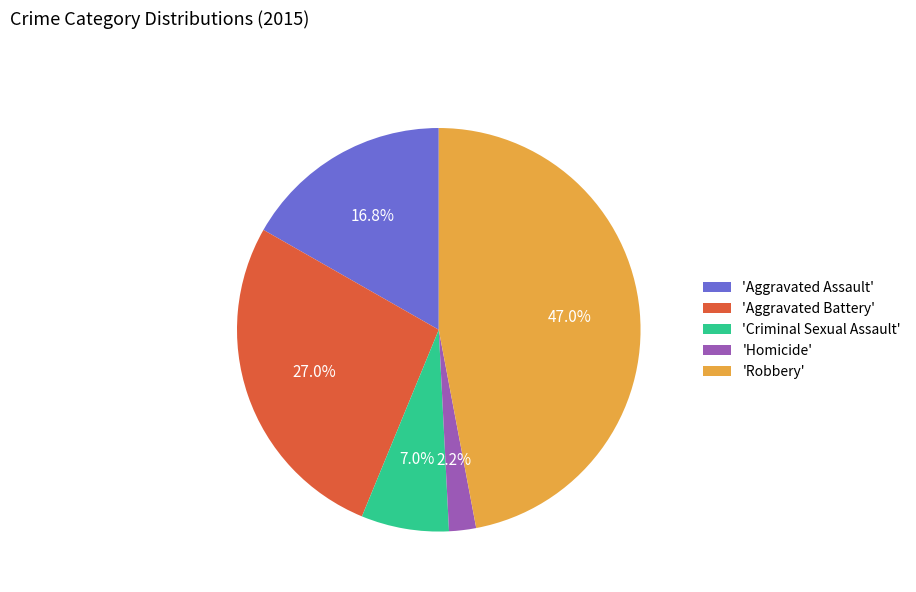

Does 'Aggravated Assault' account for over 50% of the chart?

No